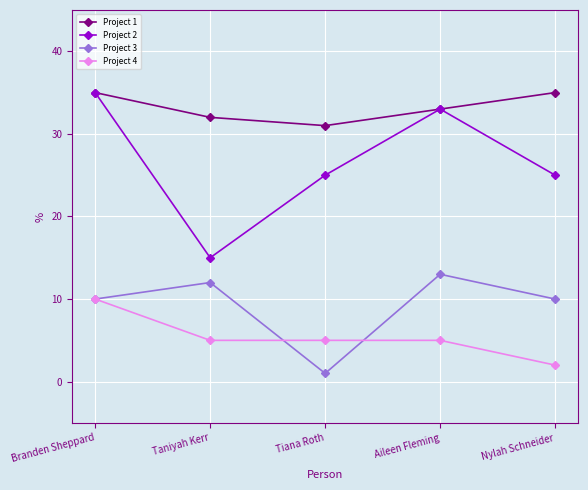

Reading right to left, list all the values displayed in this chart.

Project 1: 35	33	31	32	35
Project 2: 25	33	25	15	35
Project 3: 10	13	1	12	10
Project 4: 2	5	5	5	10